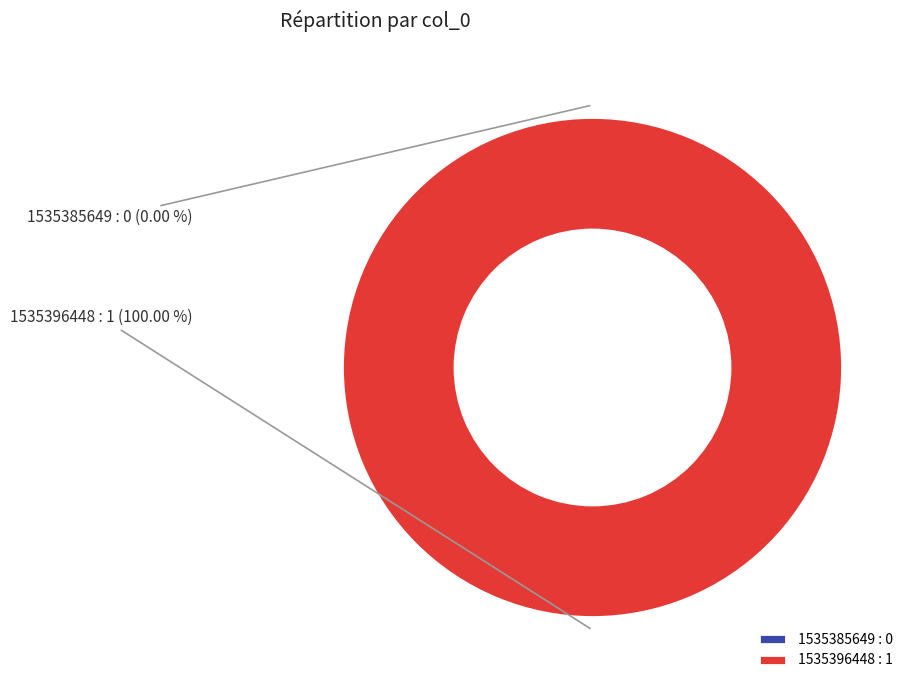

Which slice represents more than half of the pie?

1535396448